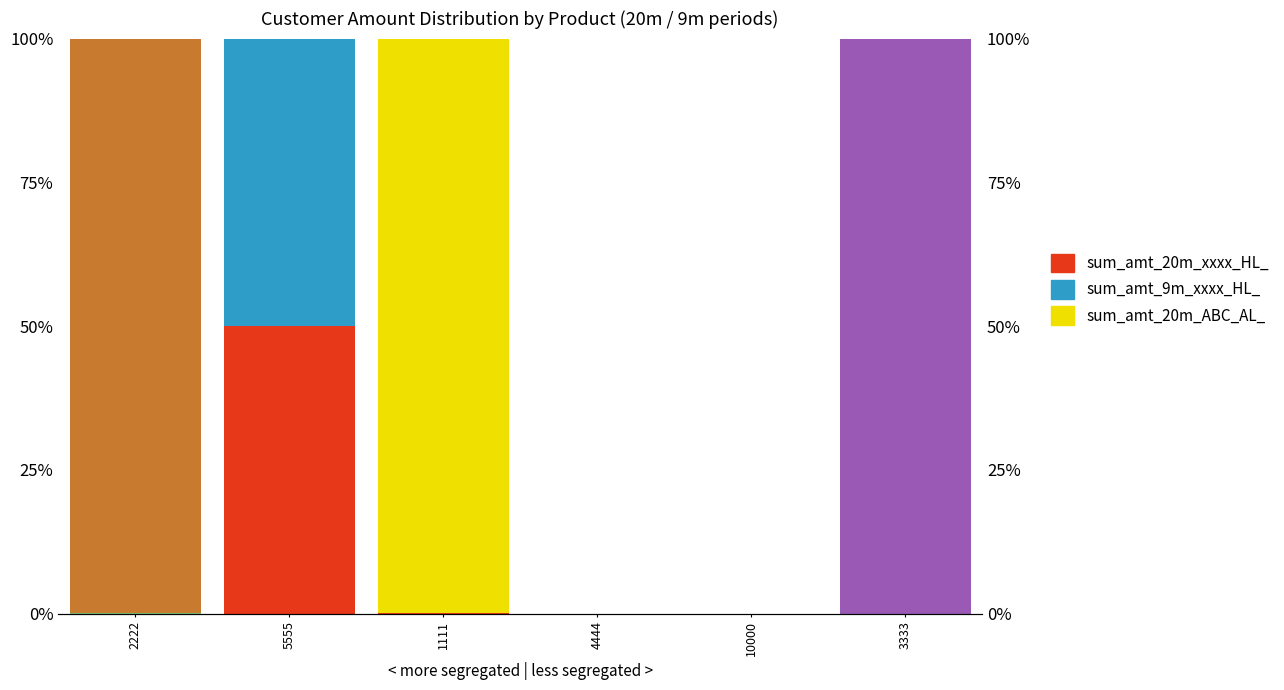

True or false: sum_amt_20m_xxxx_HL_ has a value of 26.5 at 5555.

False